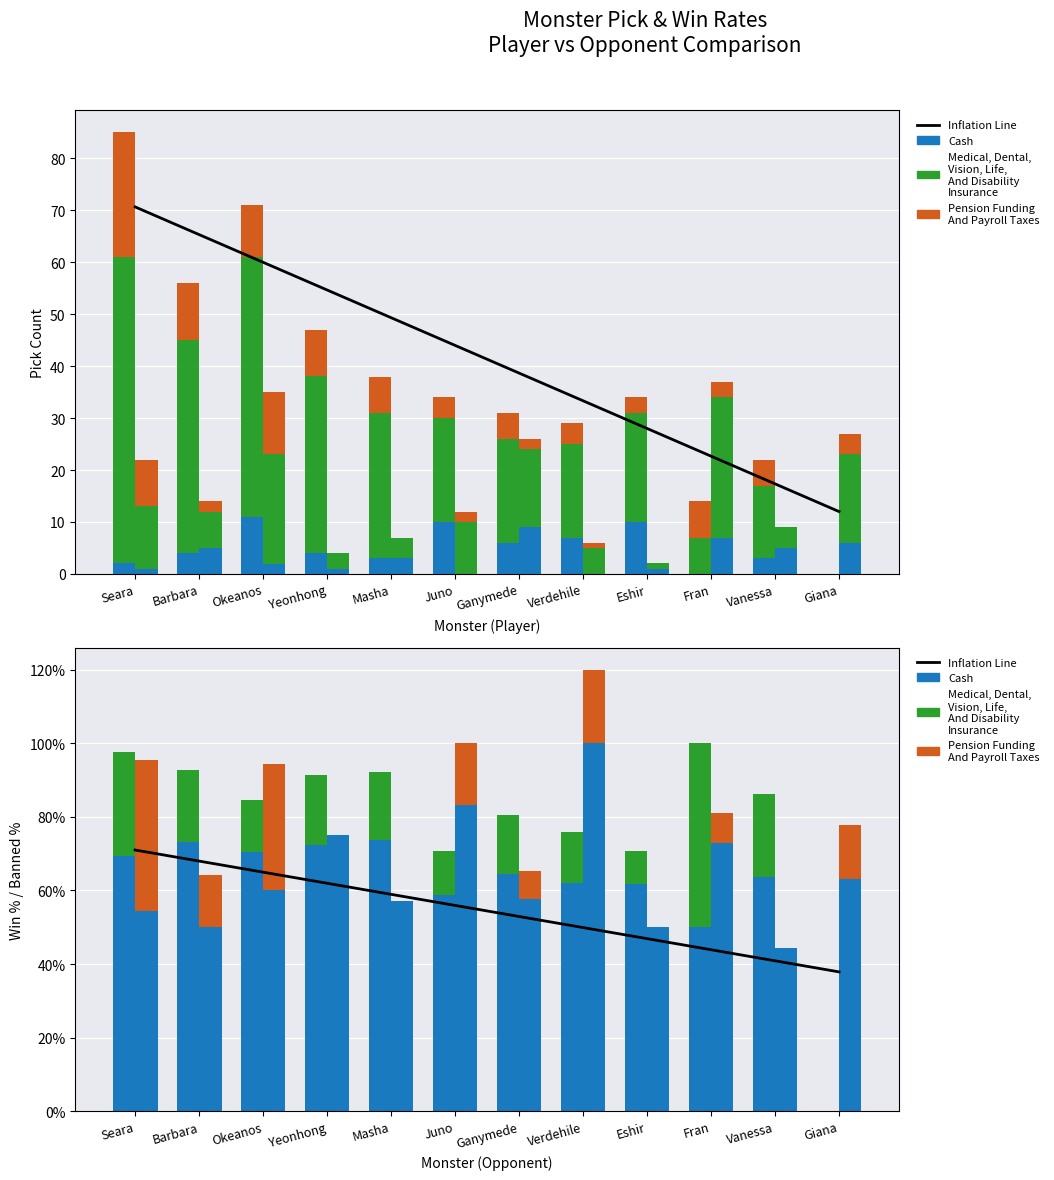

The Pension Funding
And Payroll Taxes series shows 4.0 at Juno. True or false?

True